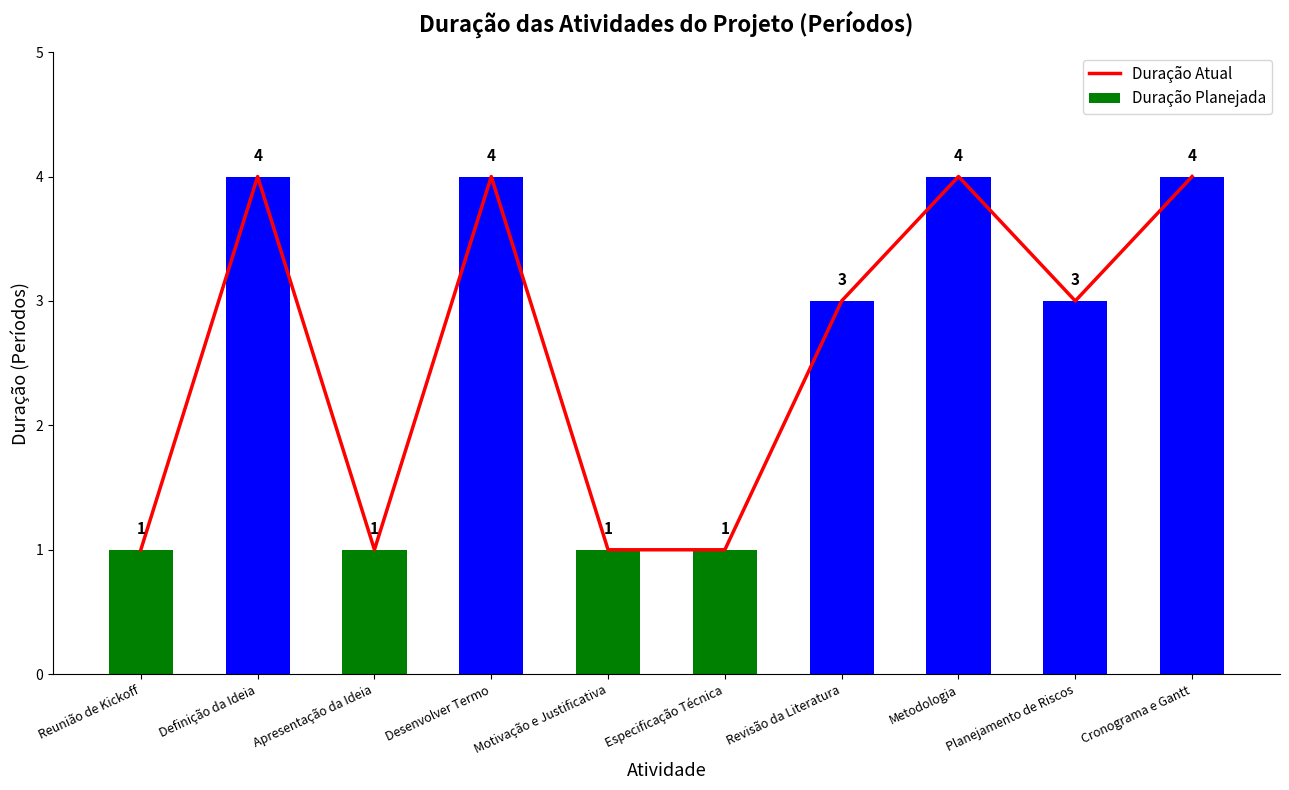

What are all the series names shown in the legend?

Duração Atual, Duração Planejada